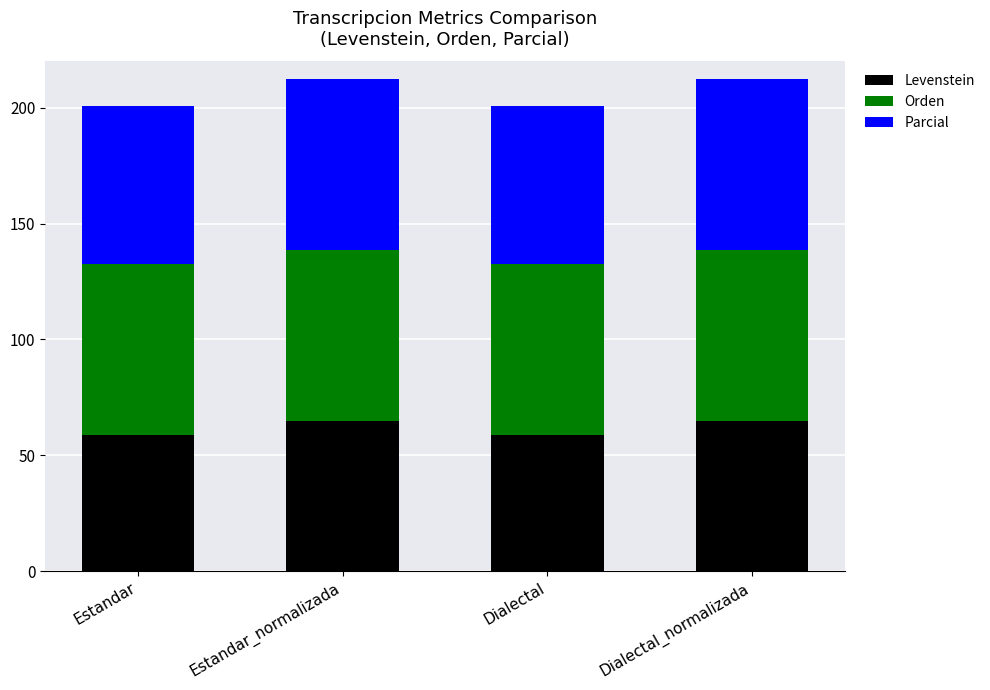

True or false: Levenstein has a value of 59.0 at Dialectal.

True